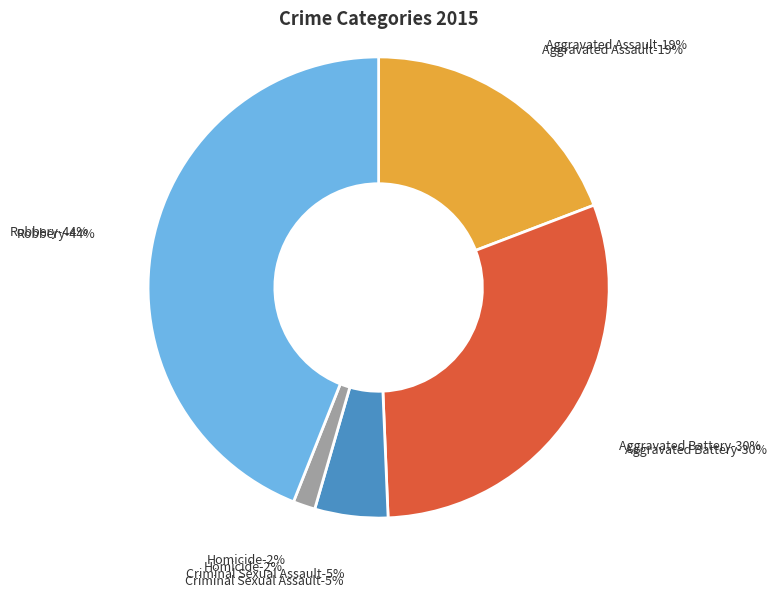

What percentage is the Criminal Sexual Assault slice, to the nearest percent?

5%